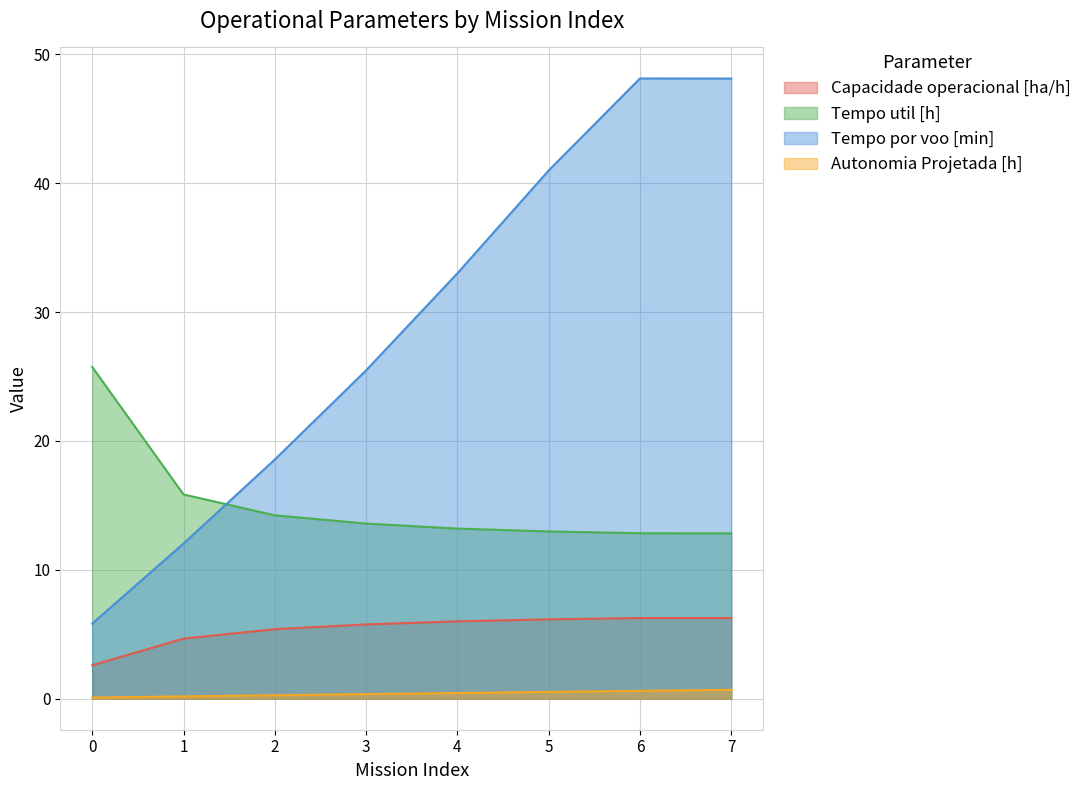

List the series in order of their overall mean, highest first.

Tempo por voo [min], Tempo util [h], Capacidade operacional [ha/h], Autonomia Projetada [h]